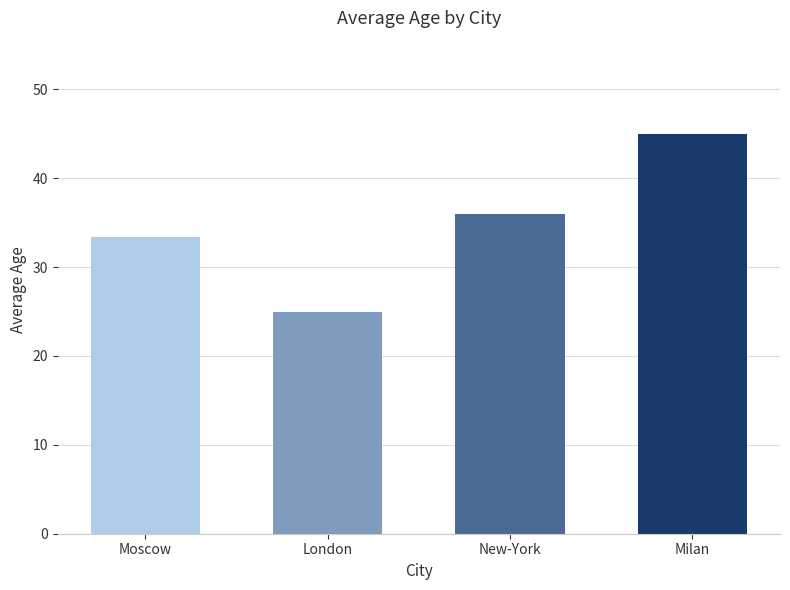

Reading right to left, list all the values displayed in this chart.

45.0	36.0	25.0	33.3